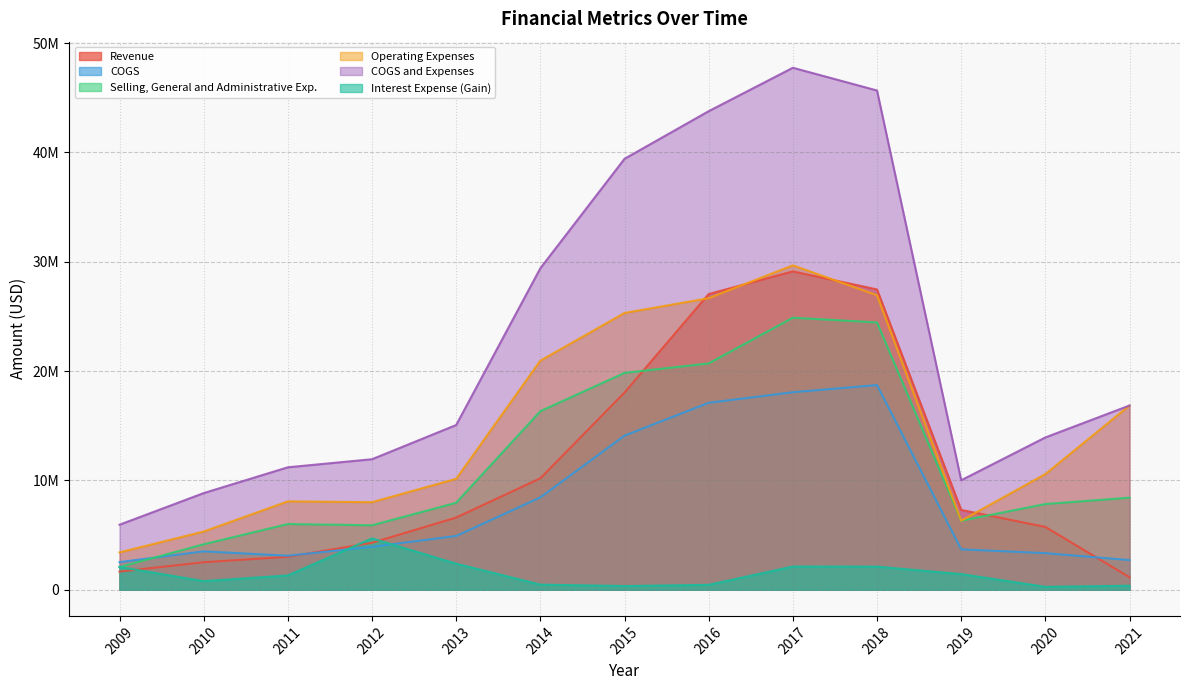

The value of Selling, General and Administrative Exp. at 2020 is 12915492. True or false?

False